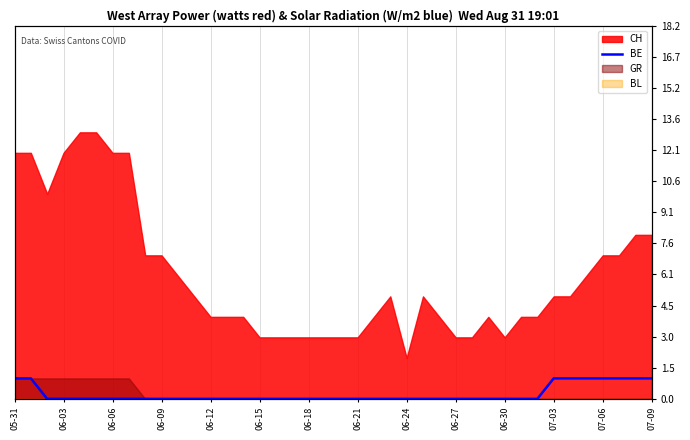

The chart shows a value of 1 at 06-03. True or false?

False